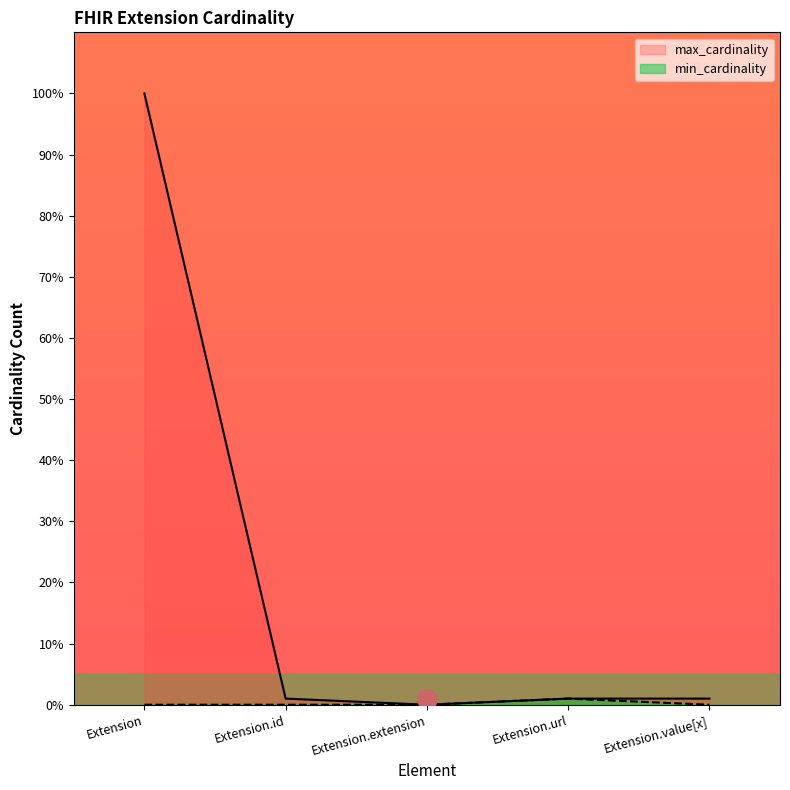

What are all the series names shown in the legend?

min_cardinality, max_cardinality